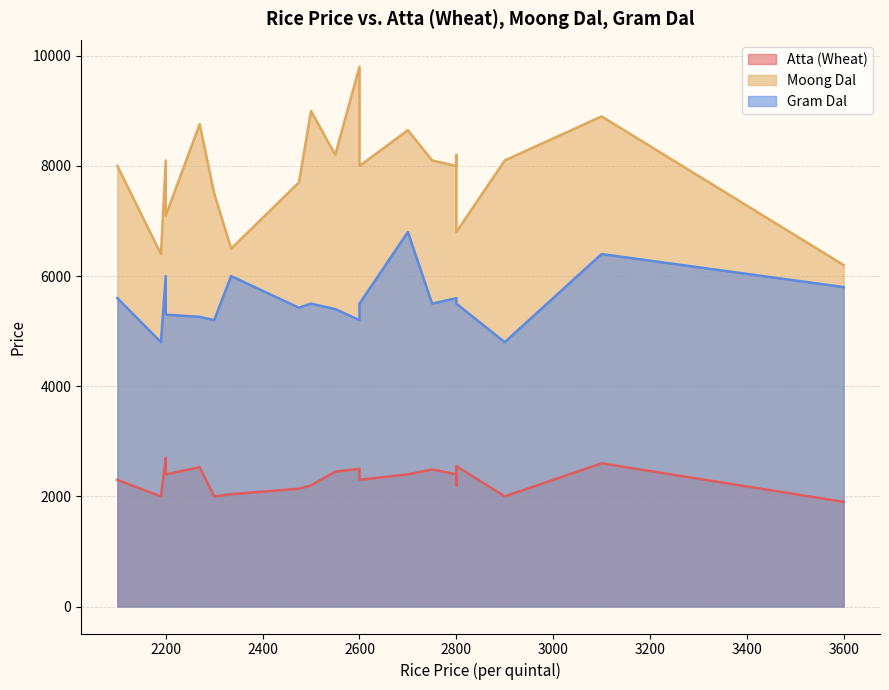

At which category does the chart reach its minimum across all series?

3600